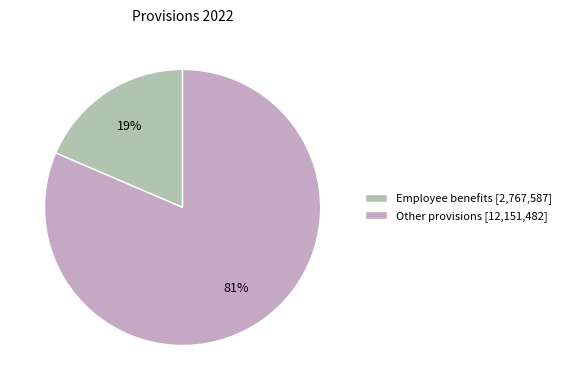

Approximately how many times larger is the value at Employee benefits compared to Other provisions?

0.2